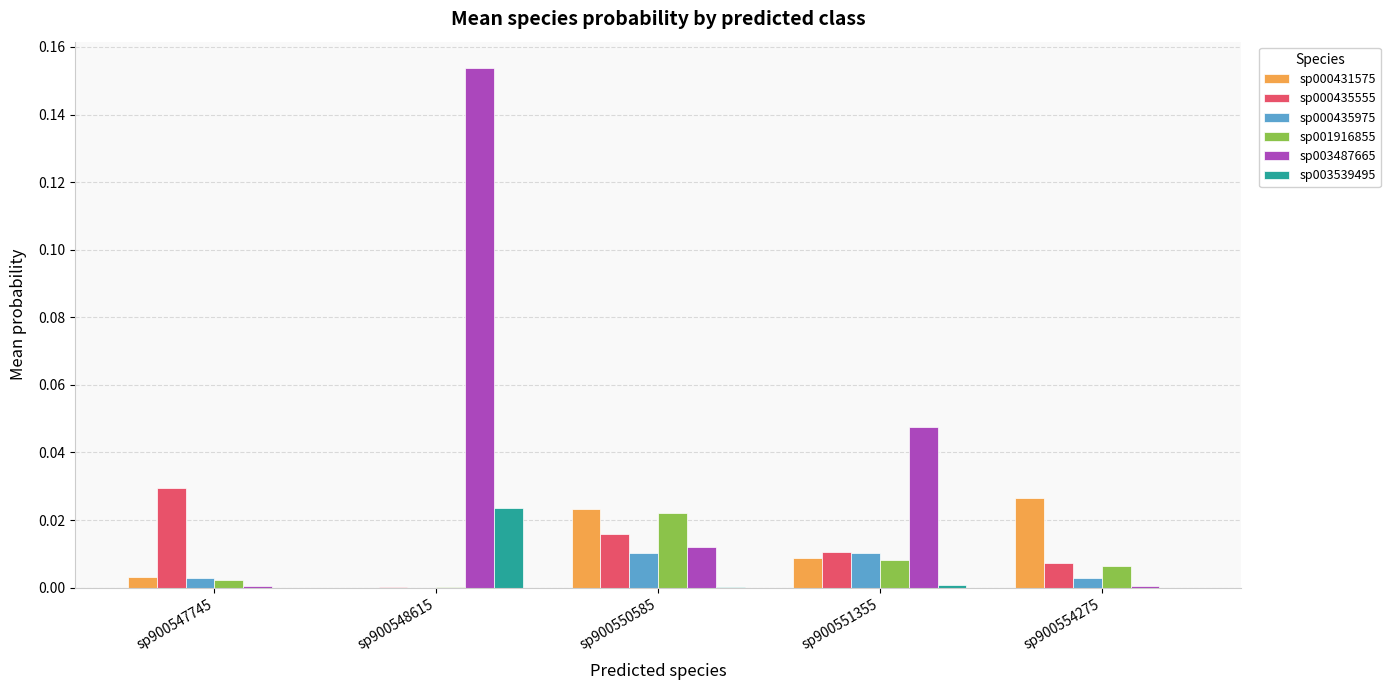

At which label is sp000435975 closest to 0?

sp900548615